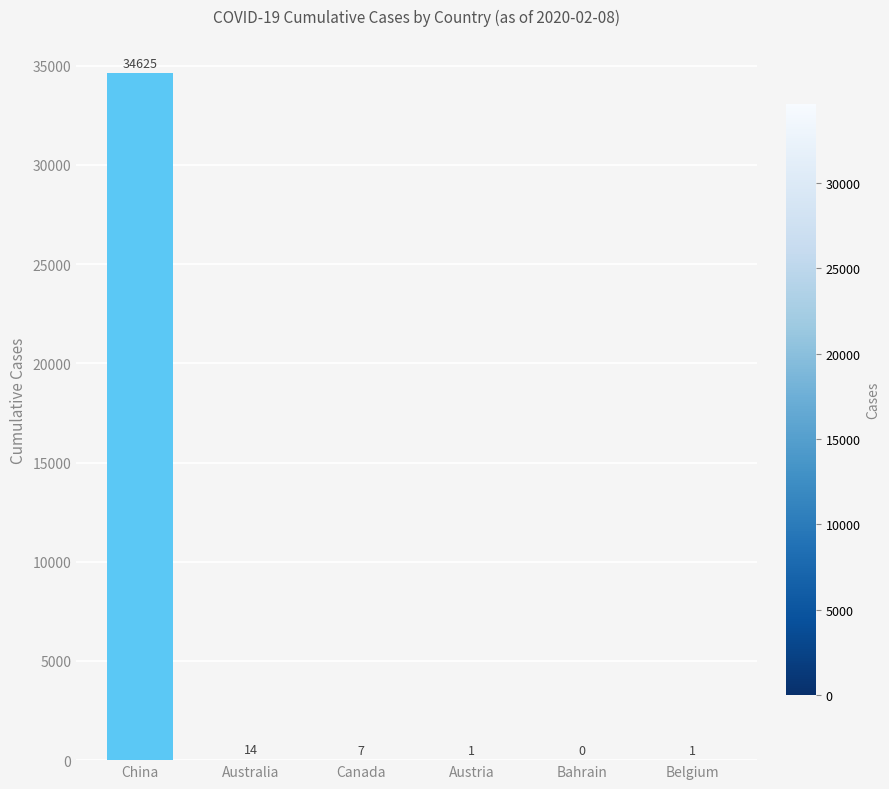

True or false: the data shows 20825 at China.

False